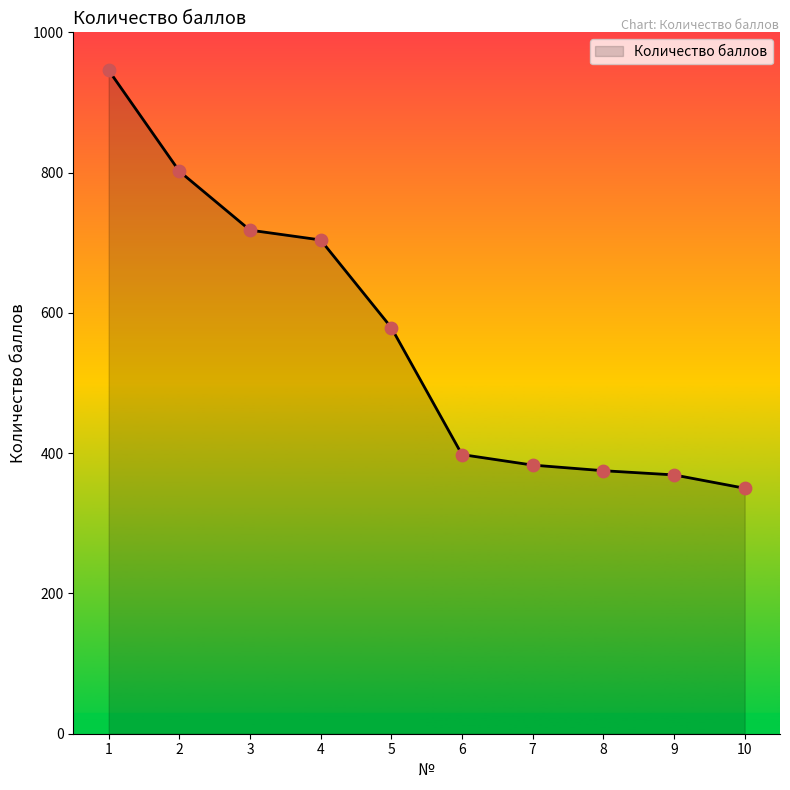

Between 8 and 10, which is larger?

8